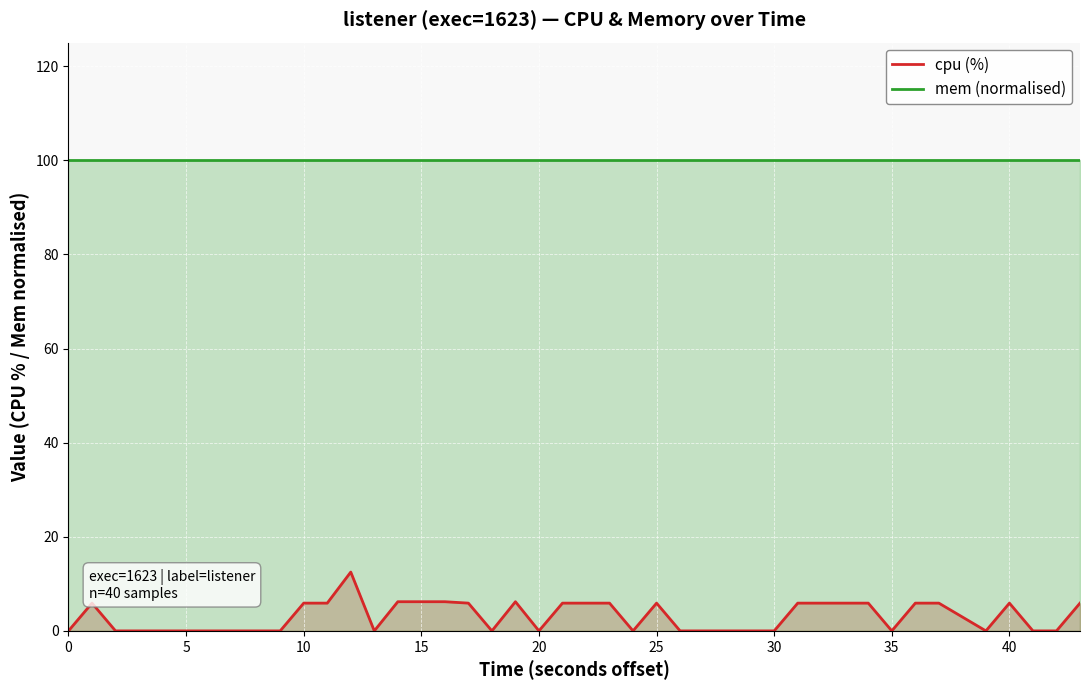

True or false: mem (normalised, MB) has a value of 23.1 at 12.

False